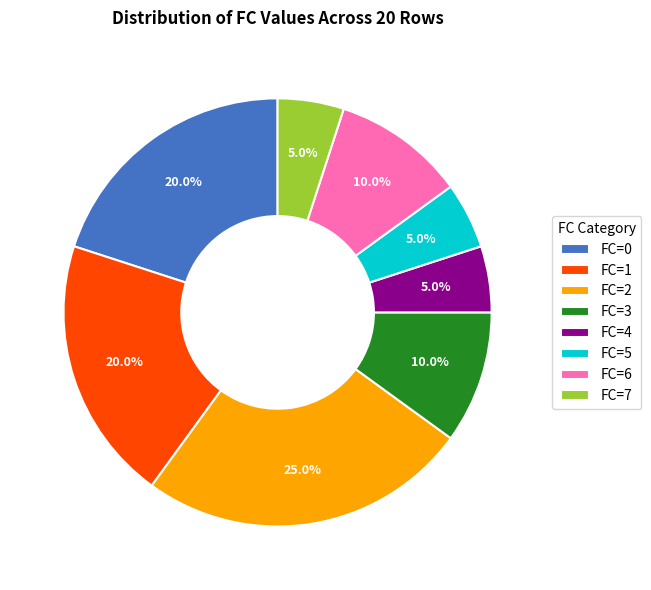

How many slices are in this pie chart?

8